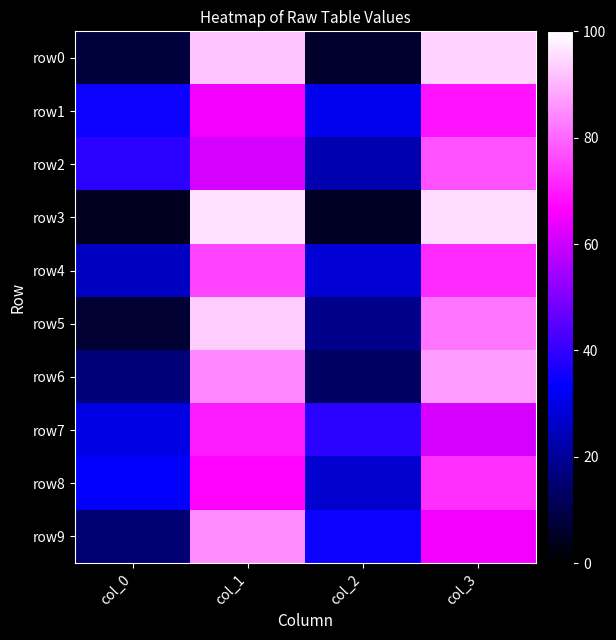

Reading left to right, extract all data points from this chart.

row0: col_0=8	col_1=92	col_2=6	col_3=94
row1: col_0=35	col_1=65	col_2=31	col_3=69
row2: col_0=39	col_1=61	col_2=23	col_3=77
row3: col_0=4	col_1=96	col_2=5	col_3=95
row4: col_0=25	col_1=75	col_2=28	col_3=72
row5: col_0=7	col_1=93	col_2=18	col_3=82
row6: col_0=16	col_1=84	col_2=13	col_3=87
row7: col_0=30	col_1=70	col_2=39	col_3=61
row8: col_0=33	col_1=67	col_2=27	col_3=73
row9: col_0=15	col_1=85	col_2=35	col_3=65